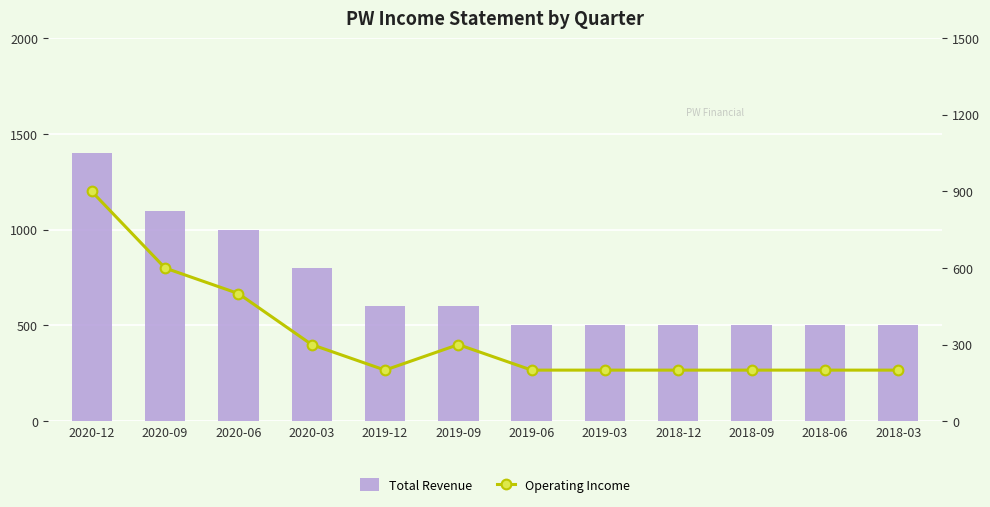

Read the Total Revenue value at 2019-12, to the nearest 10.

600